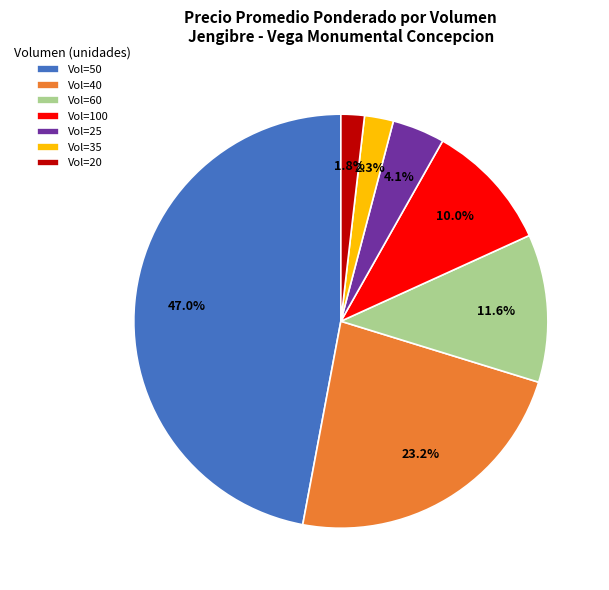

Between Vol=40 and Vol=50, which is larger?

Vol=50